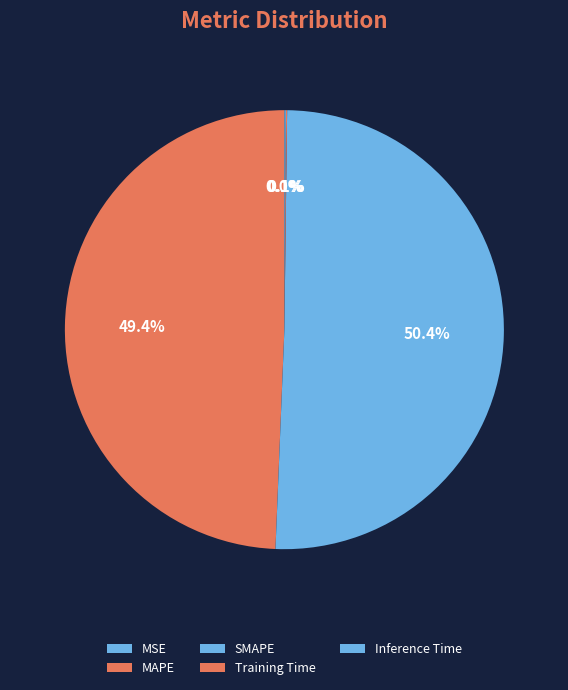

To the nearest percent, what is the difference between the largest and smallest slice percentages?

50%